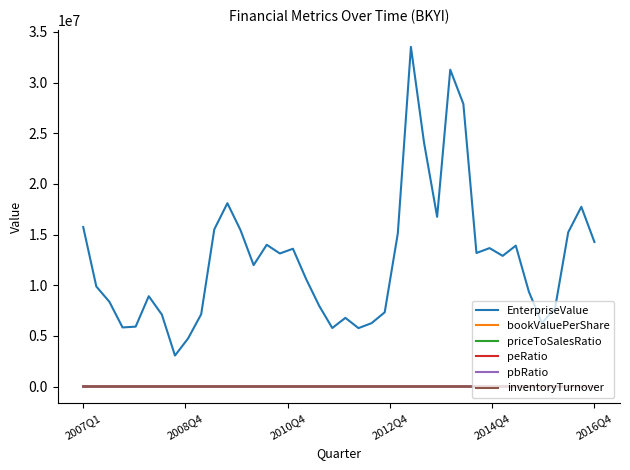

Which series has the widest spread of values?

EnterpriseValue